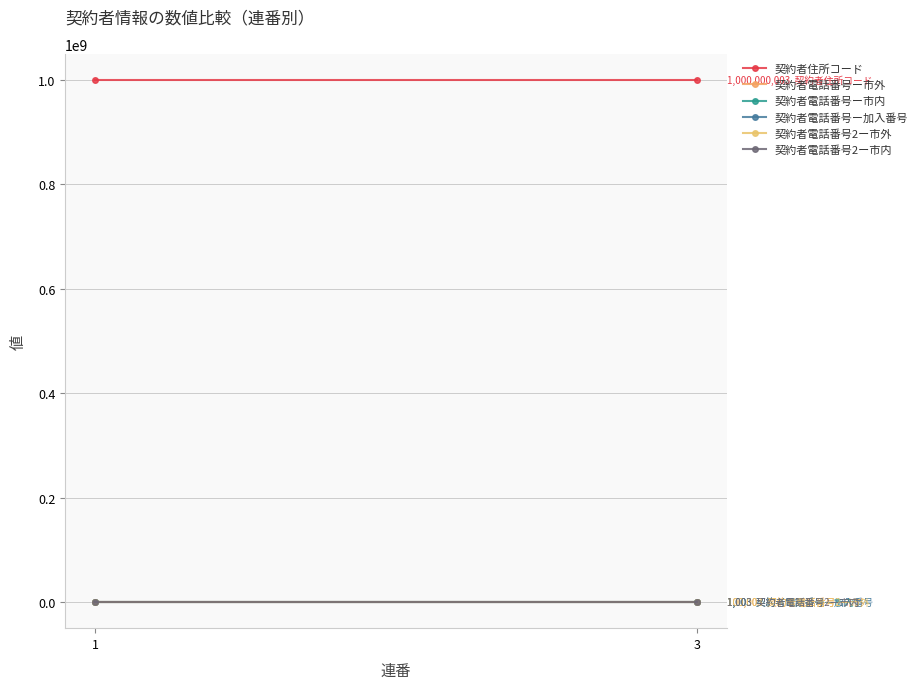

True or false: 契約者住所コード has a value of 1393230070 at 1.

False